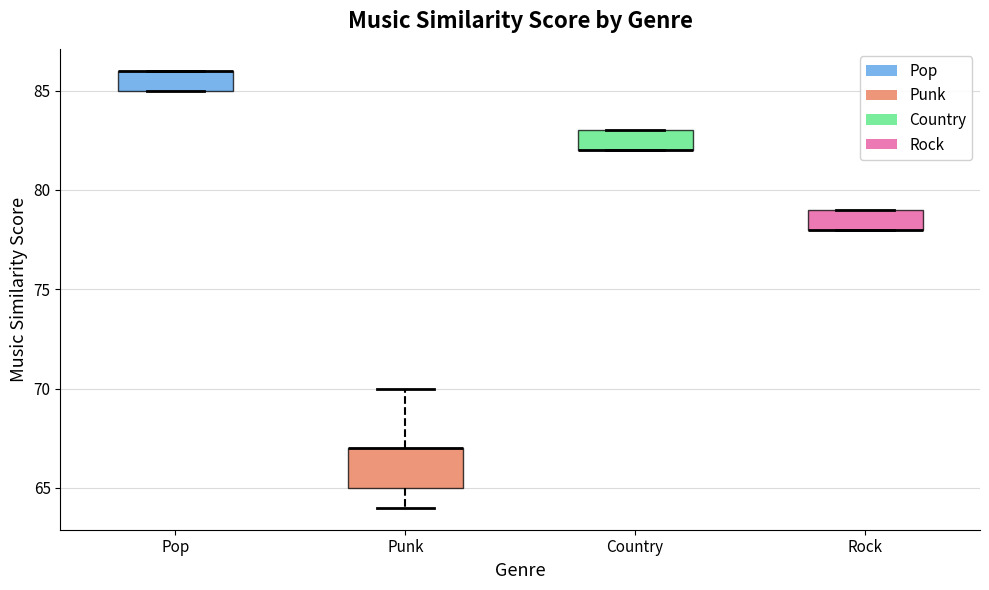

Reading left to right, transcribe this box plot: for each box, give where its median line is, the range the box spans, and where its two whiskers end, as read against the y-axis. The values are not printed on the chart, so give them approximately, as read against the axis.

Pop: median 86 (drawn on the box's upper edge), box 85 to 86, whiskers 85 to 86
Punk: median 67 (drawn on the box's upper edge), box 65 to 67, whiskers 64 to 70
Country: median 82 (drawn on the box's lower edge), box 82 to 83, whiskers 82 to 83
Rock: median 78 (drawn on the box's lower edge), box 78 to 79, whiskers 78 to 79